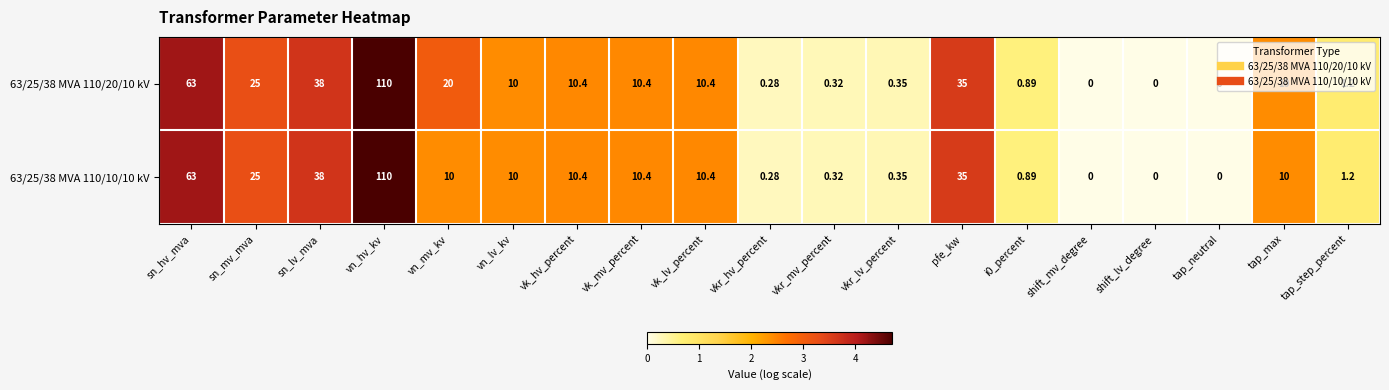

How many categories are shown in the chart?

19